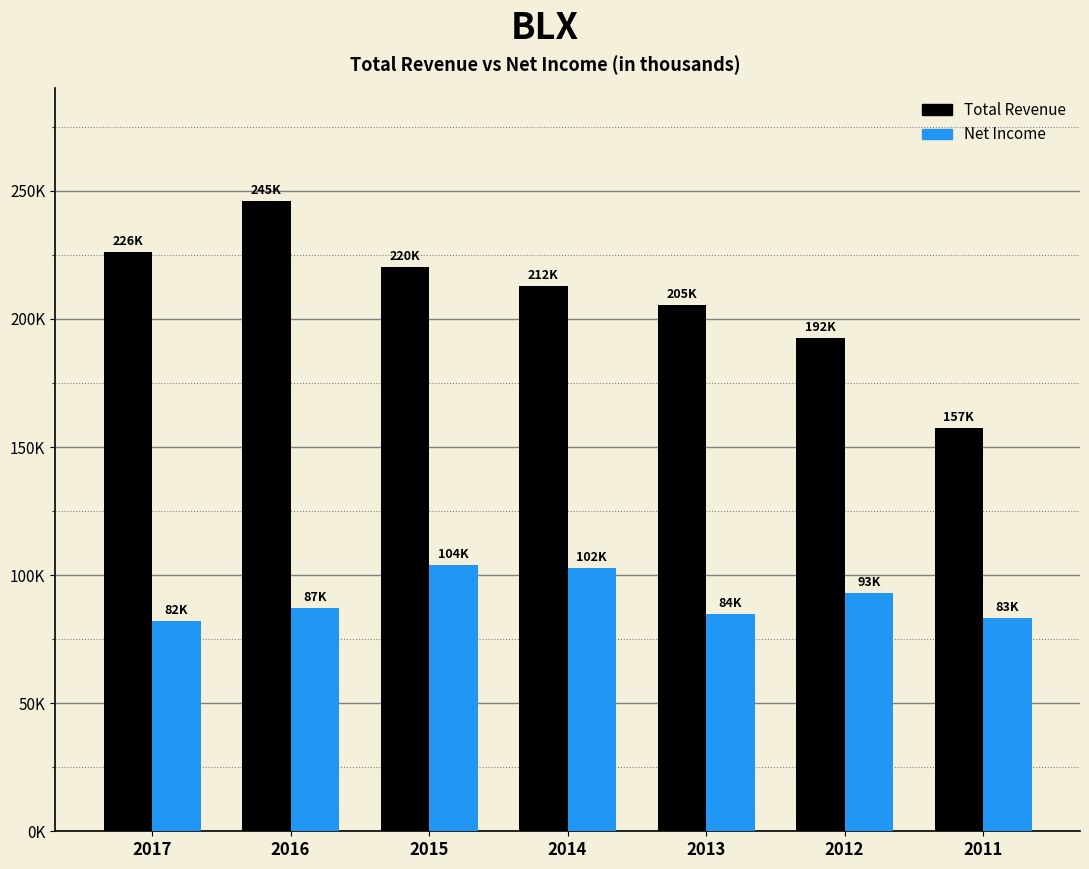

Between 2014 and 2017, which is larger?

2017